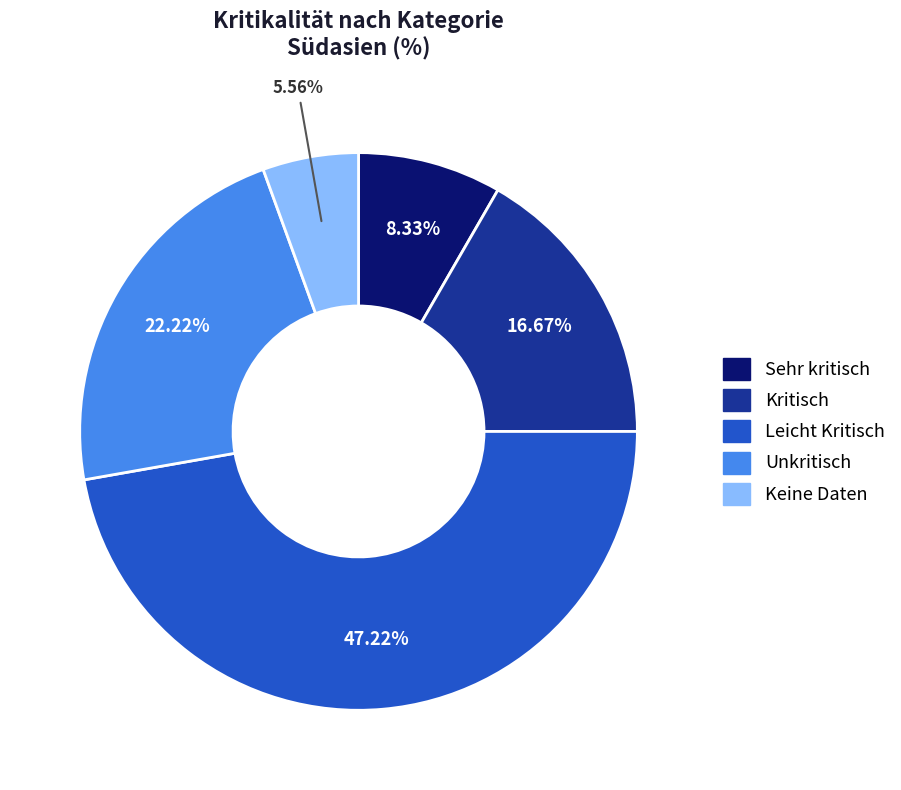

Count the number of slices in the pie.

5